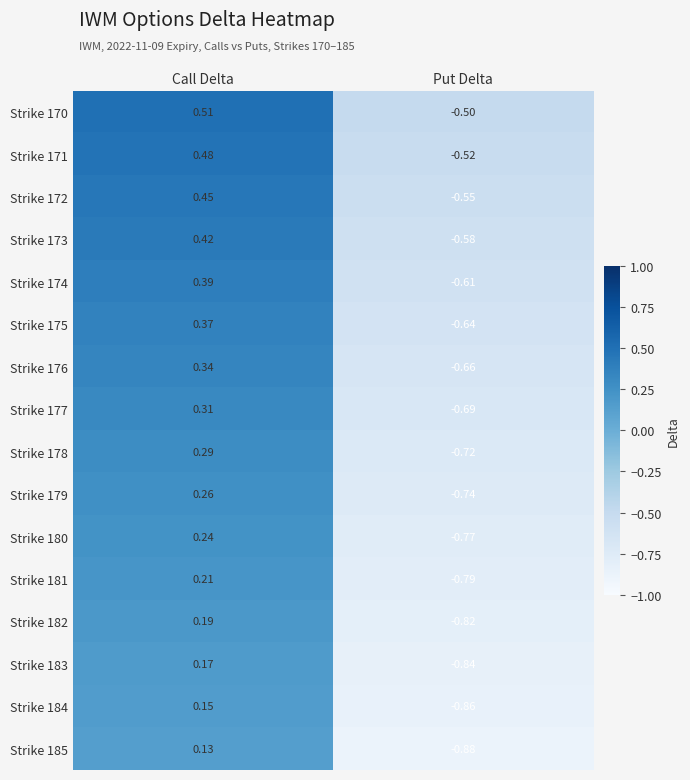

Rank the series at Put Delta from lowest to highest value.

Strike 185, Strike 184, Strike 183, Strike 182, Strike 181, Strike 180, Strike 179, Strike 178, Strike 177, Strike 176, Strike 175, Strike 174, Strike 173, Strike 172, Strike 171, Strike 170